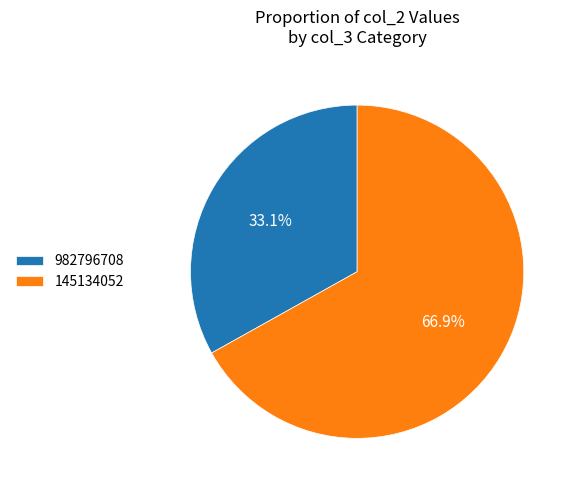

True or false: 982796708 accounts for 33% of the total.

True